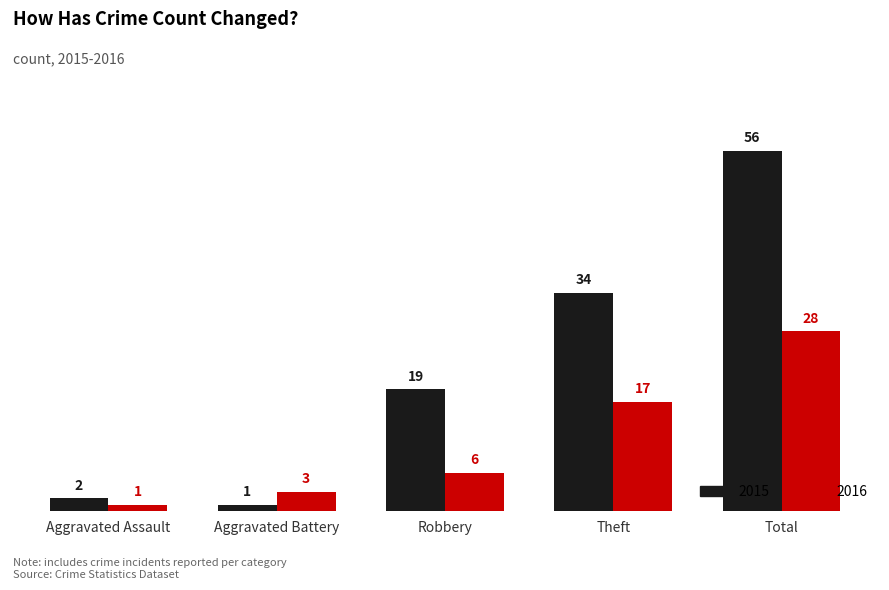

The value of 2016 at Theft is 25. True or false?

False